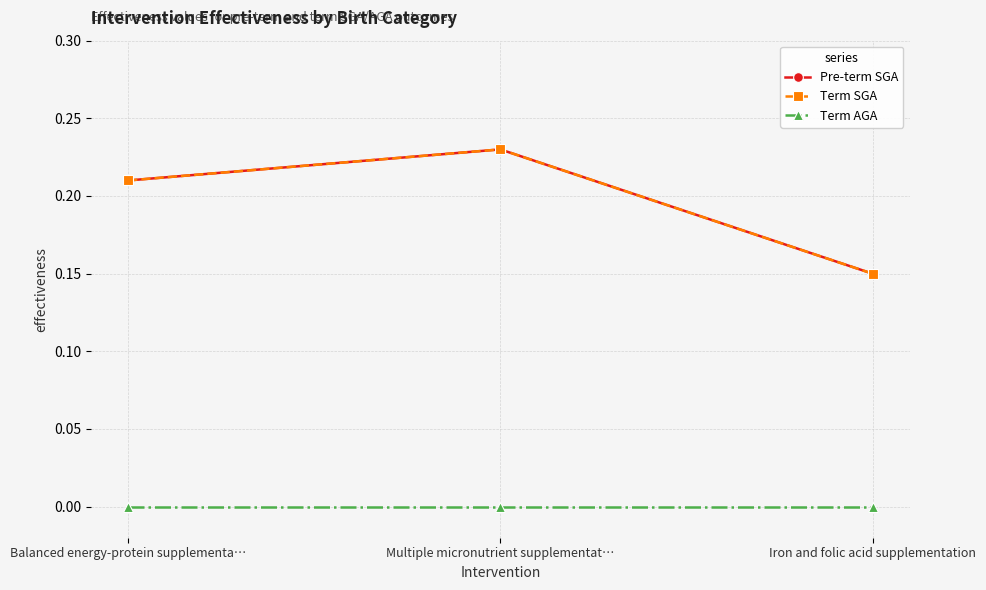

Reading right to left, what are all the values shown in this chart?

Pre-term SGA: Iron and folic acid supplementation=0.1	Multiple micronutrient supplementat…=0.2	Balanced energy-protein supplementa…=0.2
Term SGA: Iron and folic acid supplementation=0.1	Multiple micronutrient supplementat…=0.2	Balanced energy-protein supplementa…=0.2
Term AGA: Iron and folic acid supplementation=0.0	Multiple micronutrient supplementat…=0.0	Balanced energy-protein supplementa…=0.0